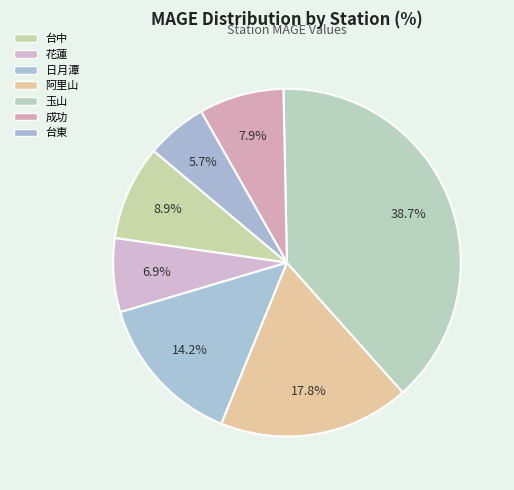

To the nearest percent, what is the difference between the largest and smallest slice percentages?

33%